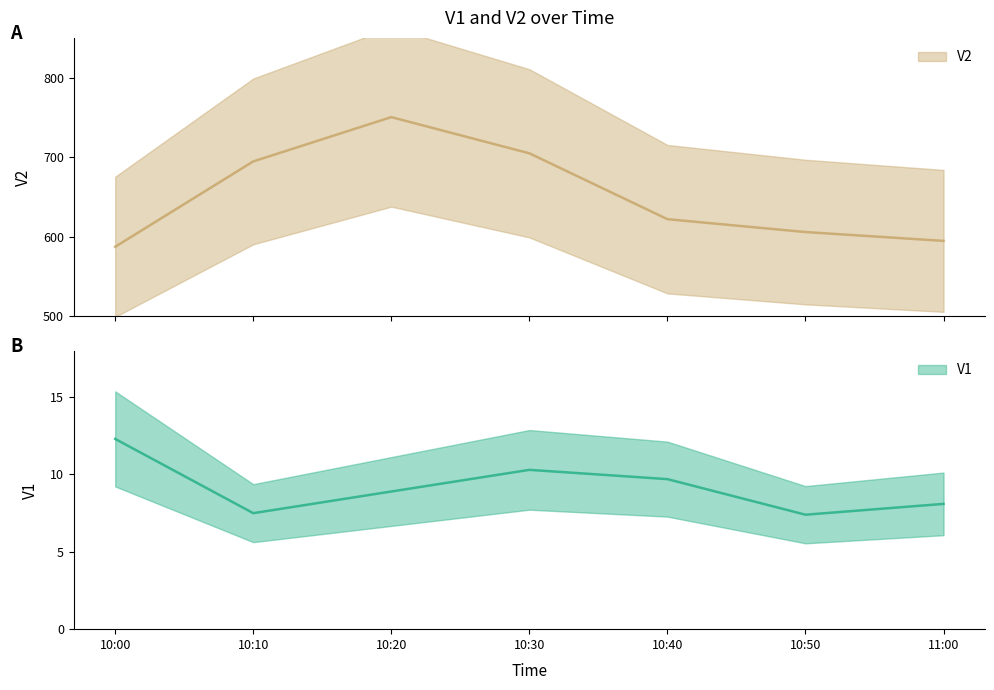

Reading right to left, extract all data points from this chart.

V1: 8.1	7.4	9.7	10.3	8.9	7.5	12.3
V2: 594.8	605.9	622.1	704.9	750.4	694.7	587.4